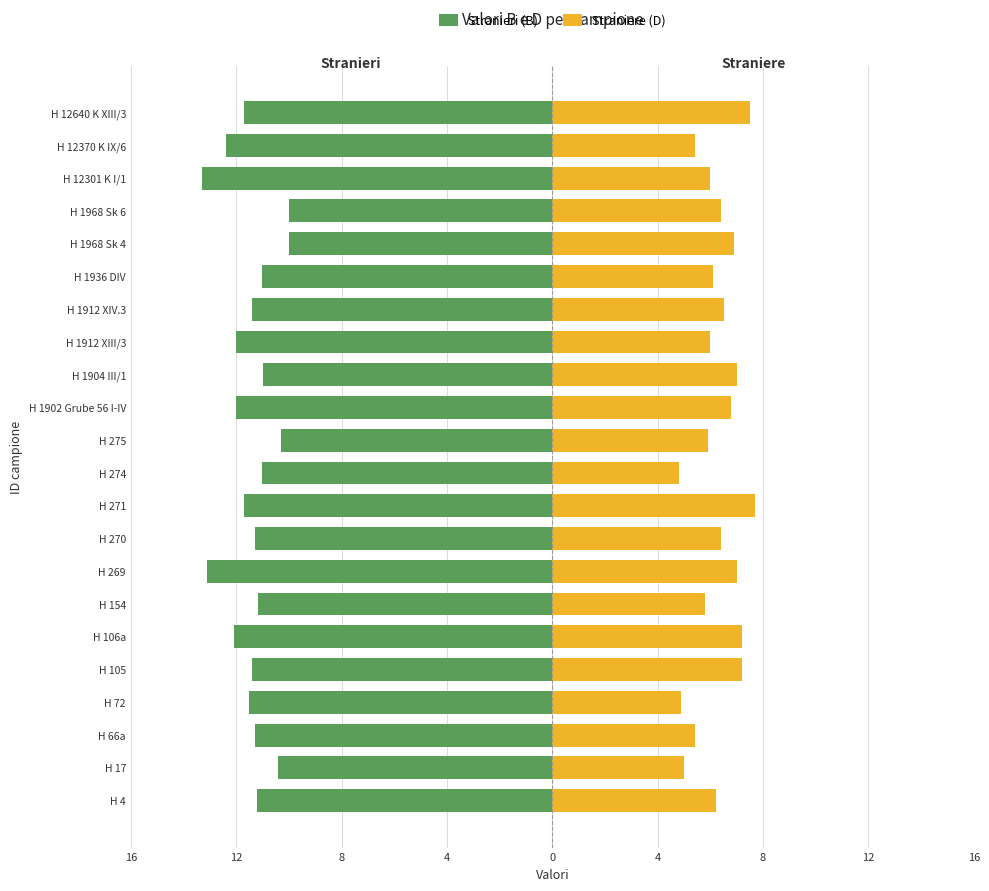

What is the maximum value for Straniere (D)?

7.7